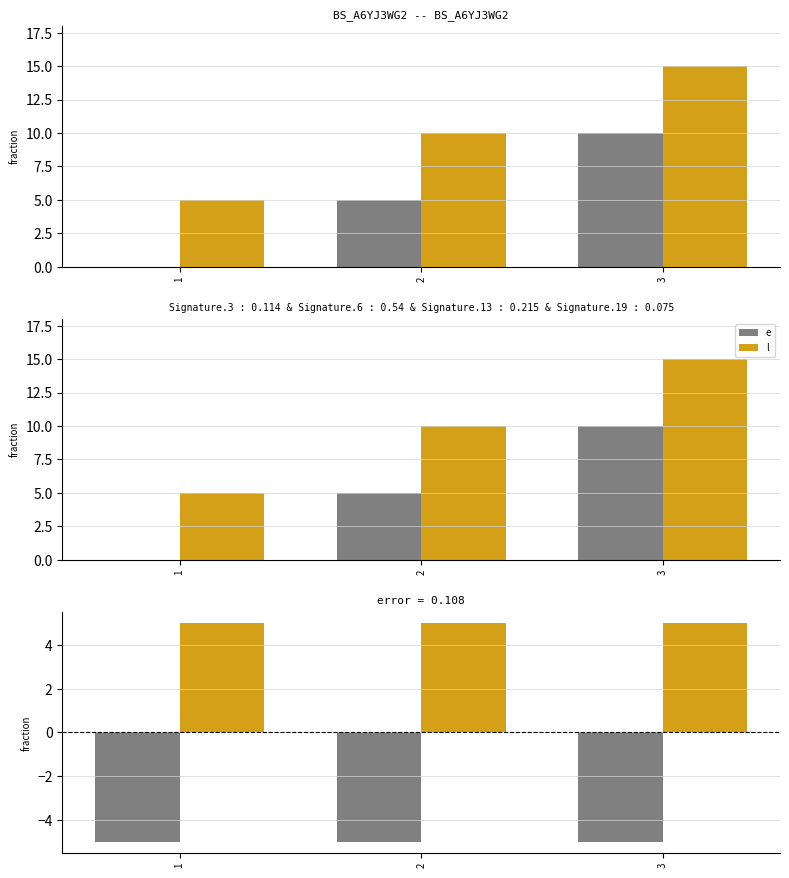

How many data points does each series have?

3